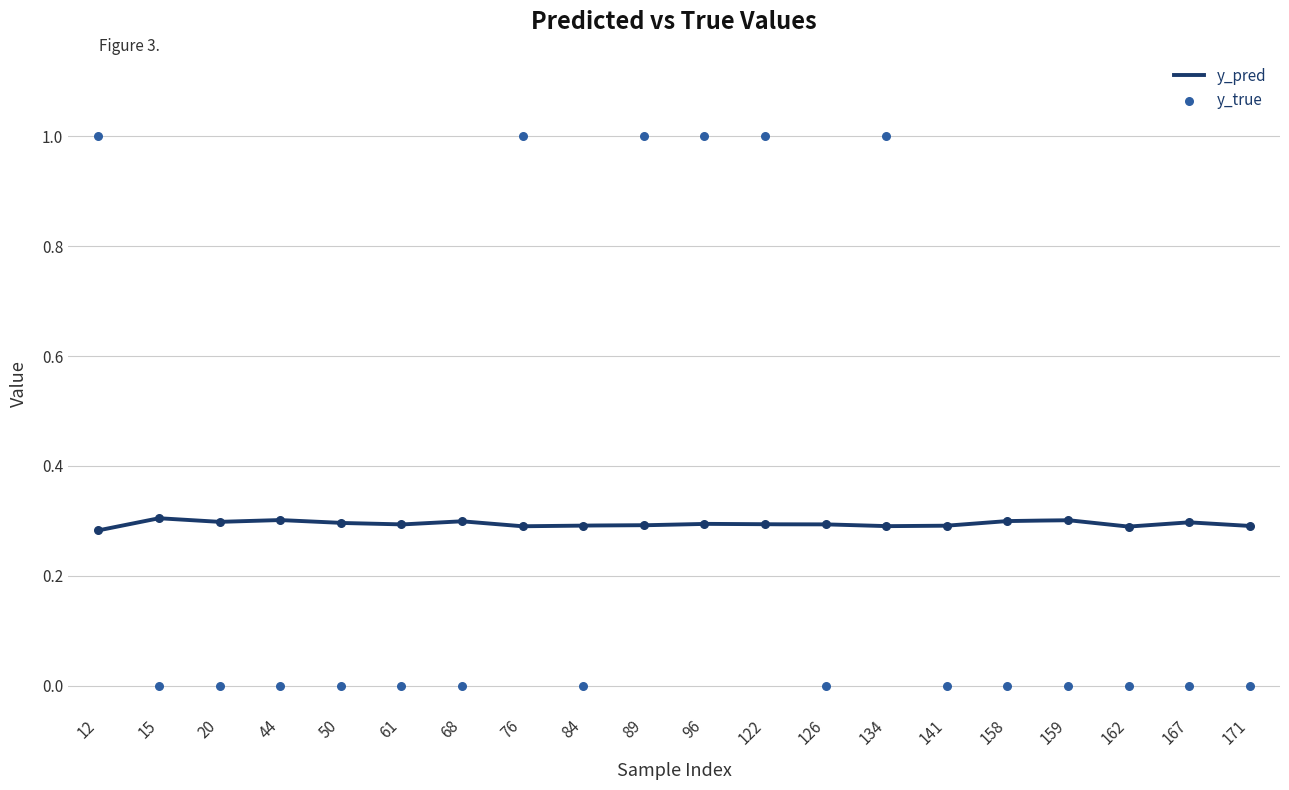

Is the value of y_true at 122 greater than the value of y_pred at 76?

Yes